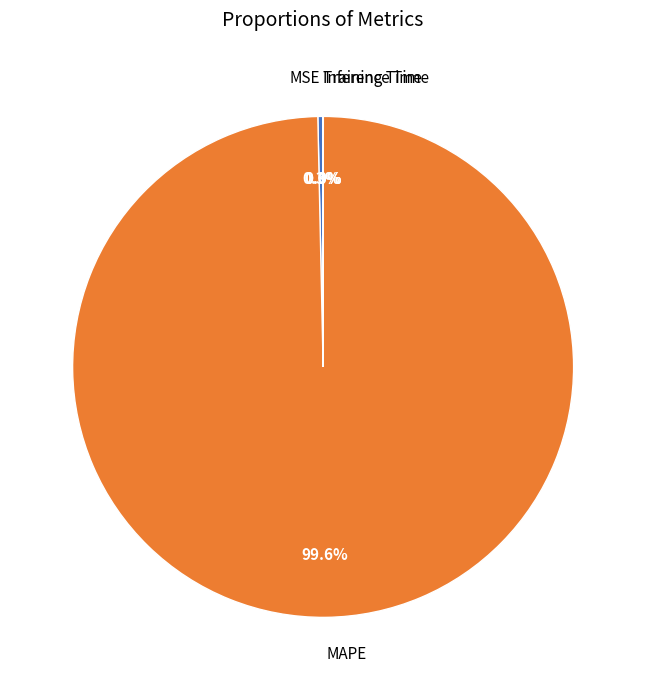

Which category has the biggest portion of the pie?

MAPE